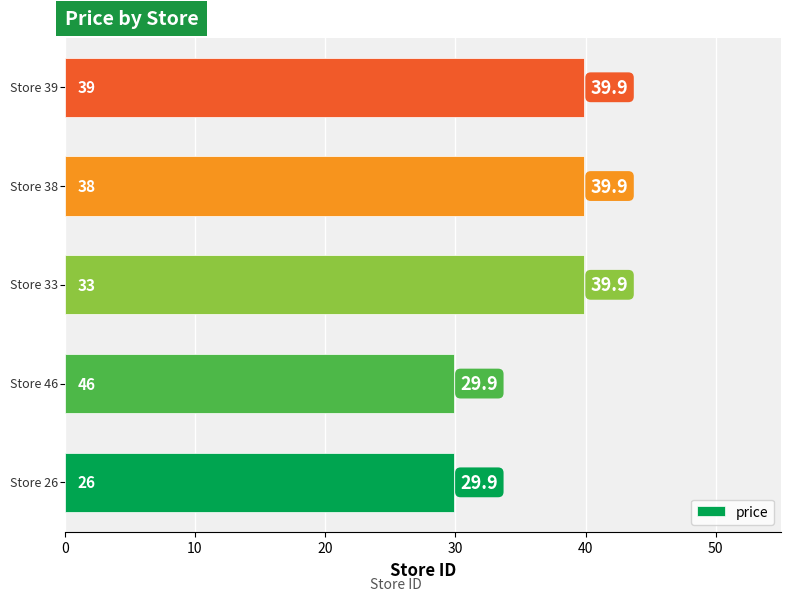

What is the difference between the maximum and minimum values?

10.0